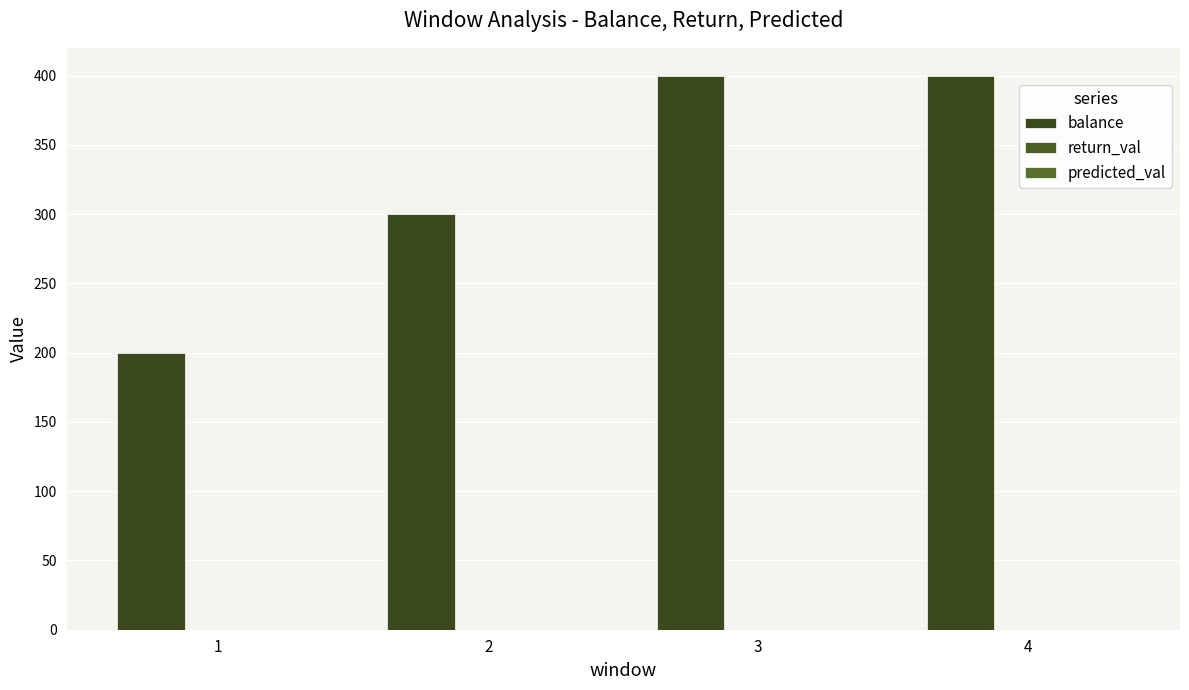

Reading left to right, list all the values displayed in this chart.

balance: 1=200.0	2=300.0	3=400.0	4=400.0
return_val: 1=-0.0	2=-0.0	3=-0.0	4=-0.0
predicted_val: 1=0.0	2=0.0	3=0.0	4=0.0